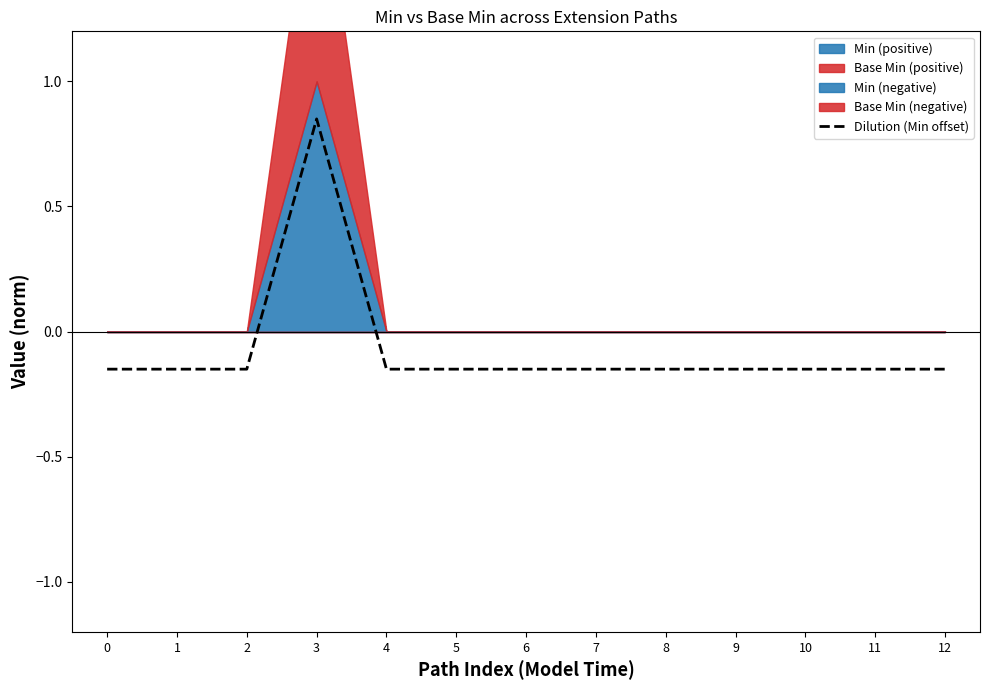

What is the smallest value displayed?

-0.1